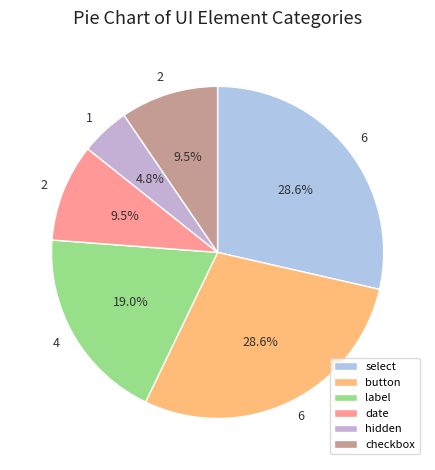

How many segments does this pie chart have?

6